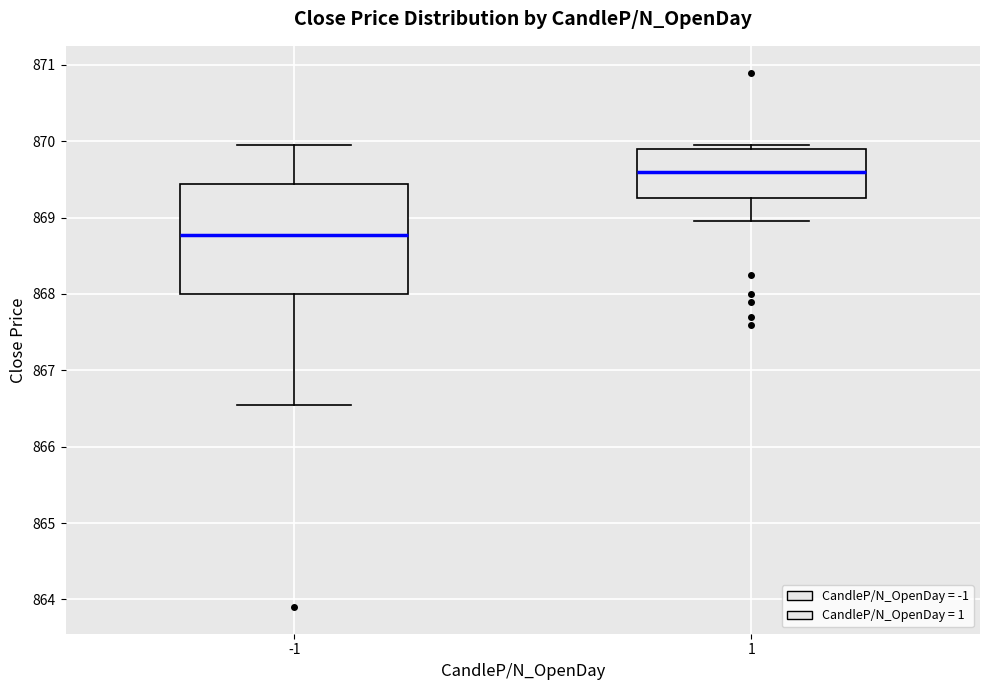

Reading left to right, transcribe this box plot: for each box, give where its median line is, the range the box spans, and where its two whiskers end, as read against the y-axis. The values are not printed on the chart, so give them approximately, as read against the axis.

-1: median 868.8, box 868.0 to 869.4, whiskers 866.6 to 870.0
1: median 869.6, box 869.3 to 869.9, whiskers 869.0 to 870.0